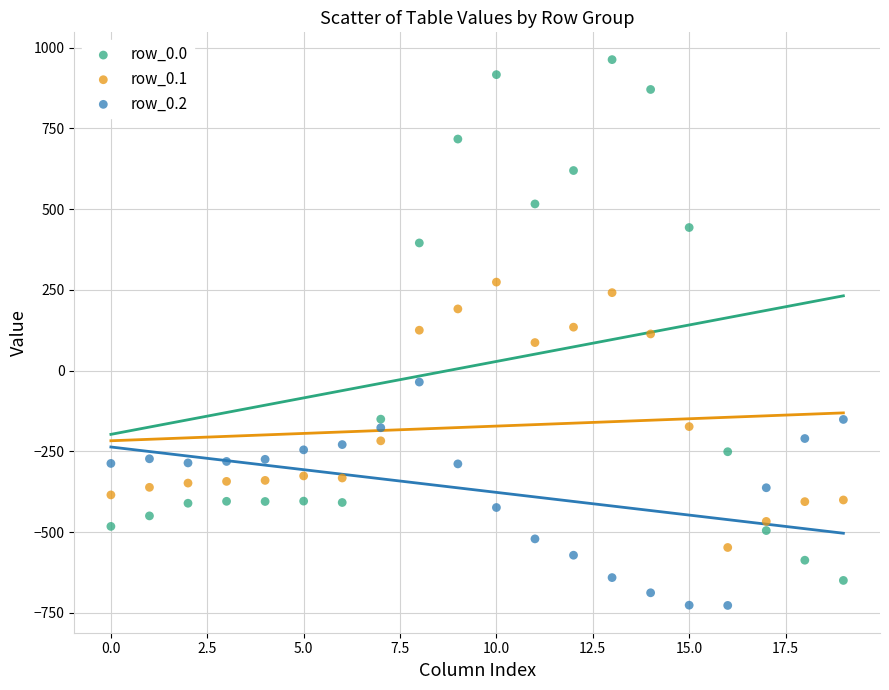

Across all data points, what is the range of Y values (max minus min)?

1689.3